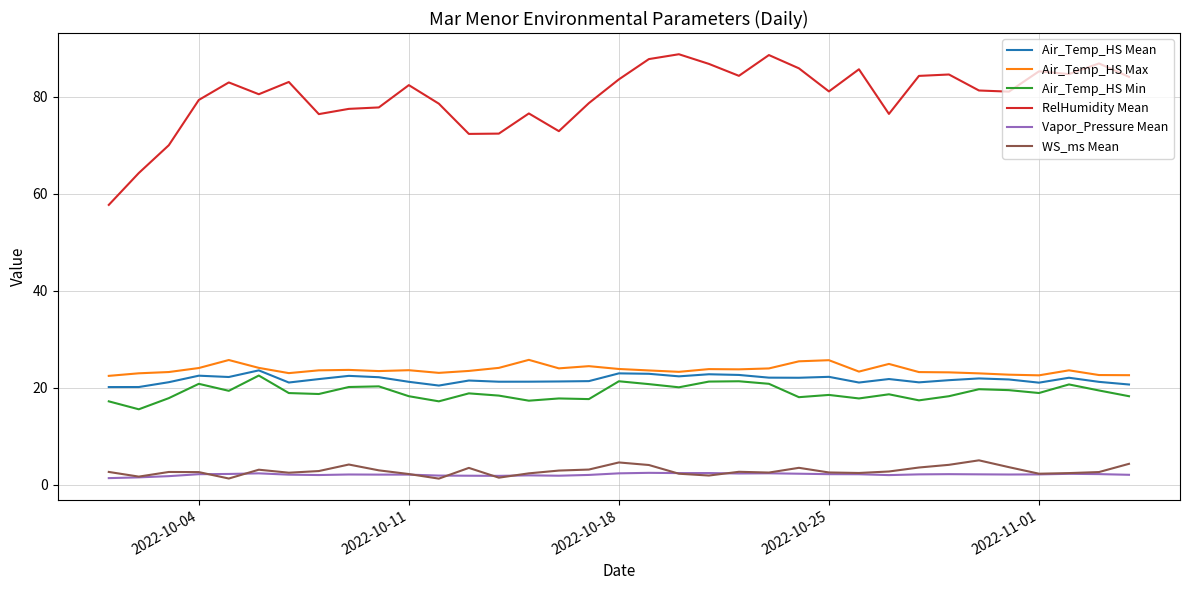

Which series has the largest total across all categories?

RelHumidity Mean